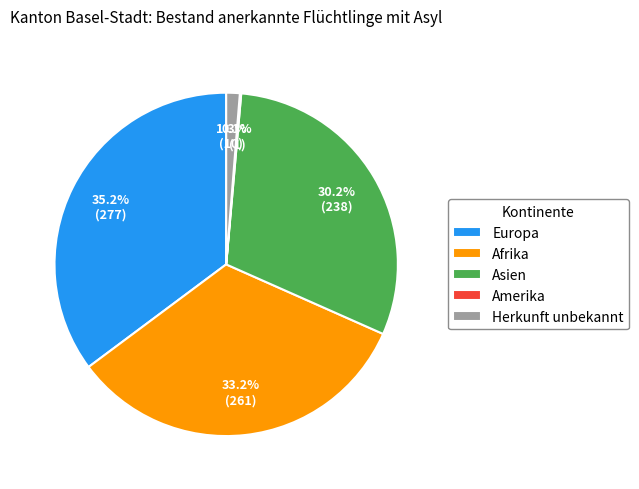

Combined, do Herkunft unbekannt and Afrika account for over 50%?

No